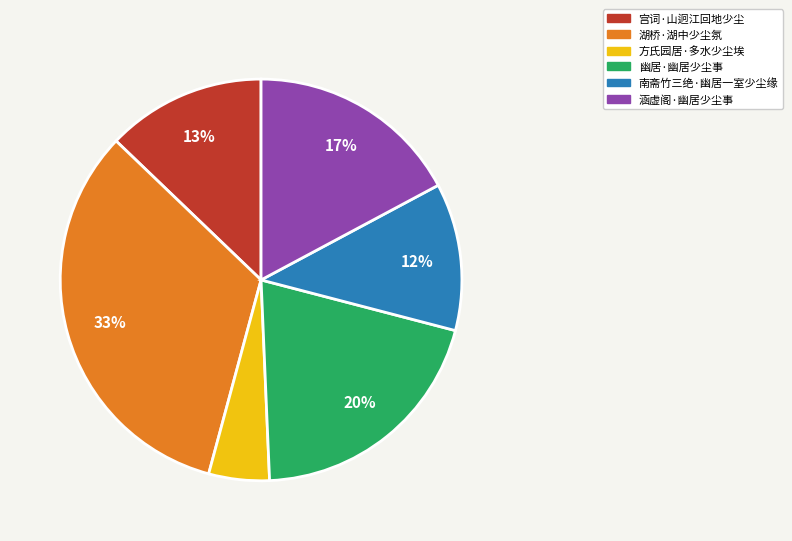

Rank the categories by value from lowest to highest.

方氏园居·多水少尘埃, 南斋竹三绝·幽居一室少尘缘, 宫词·山迥江回地少尘, 涵虚阁·幽居少尘事, 幽居·幽居少尘事, 湖桥·湖中少尘氛